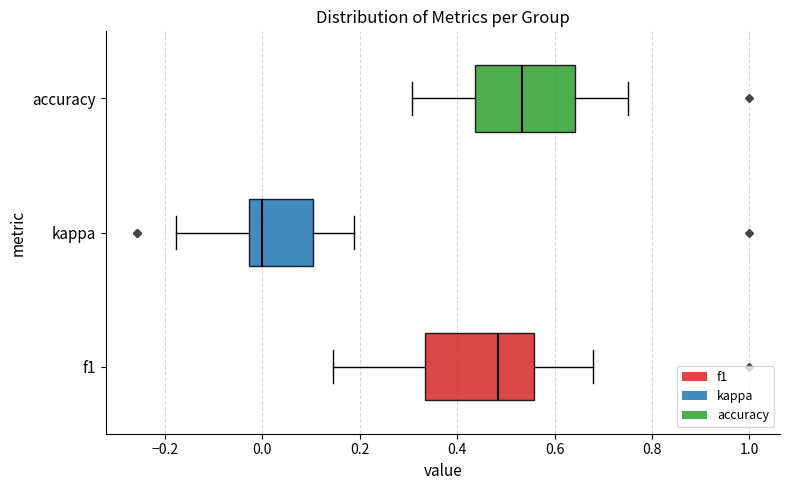

Reading bottom to top, transcribe this box plot: for each box, give where its median line is, the range the box spans, and where its two whiskers end, as read against the x-axis. The values are not printed on the chart, so give them approximately, as read against the axis.

f1: median 0.48, box 0.34 to 0.56, whiskers 0.14 to 0.68
kappa: median 0.00, box -0.02 to 0.10, whiskers -0.18 to 0.18
accuracy: median 0.54, box 0.44 to 0.64, whiskers 0.30 to 0.76